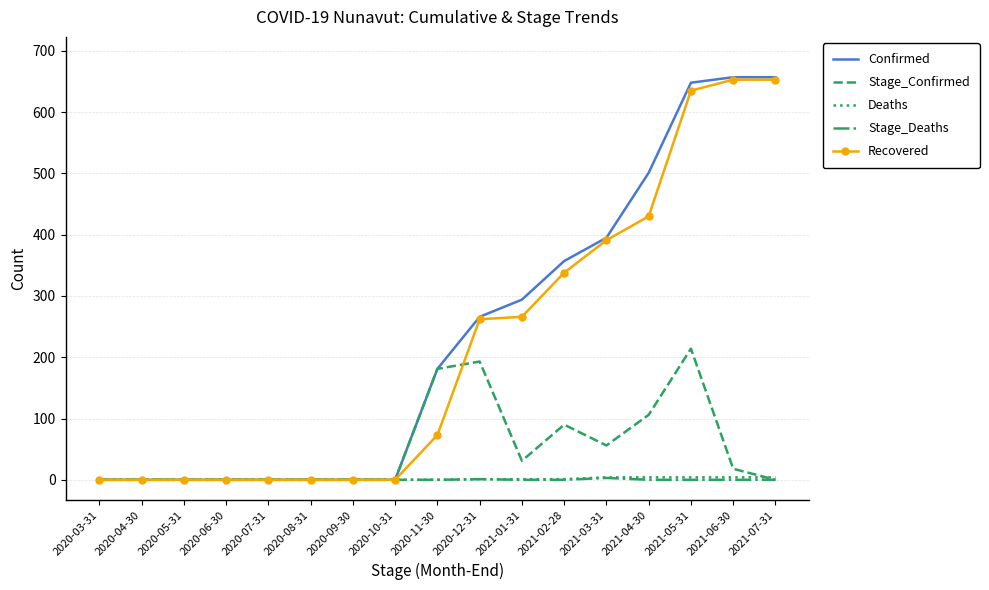

At which category is the sum across all series the highest?

2021-05-31